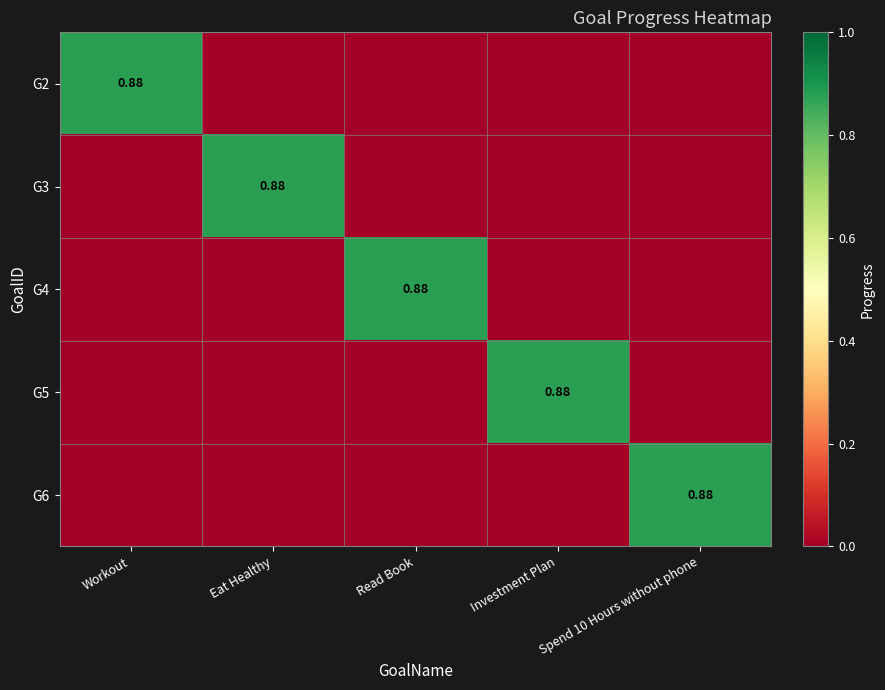

The G3 series shows -0.6 at Read Book. True or false?

False